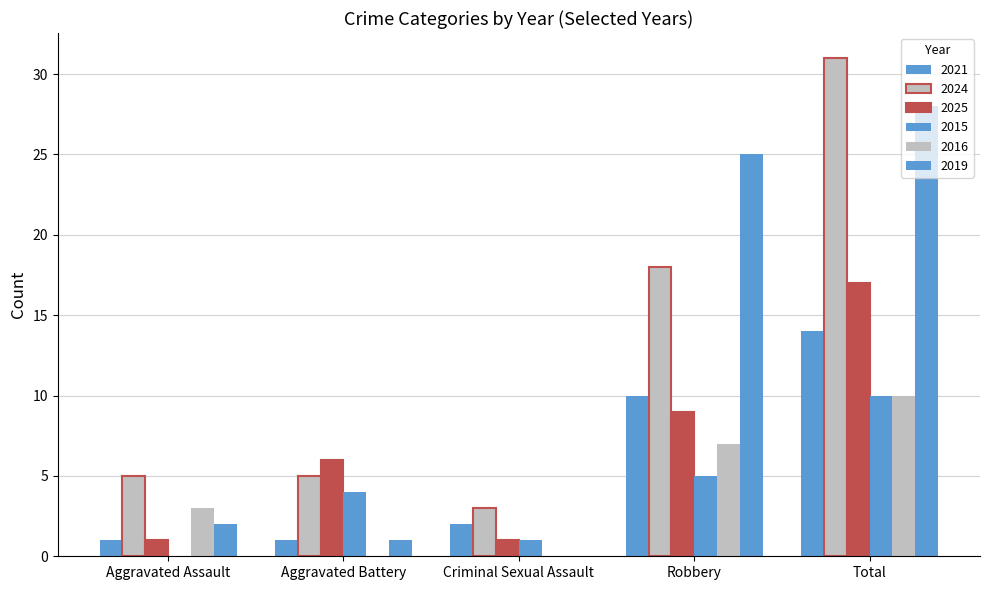

Count the number of categories in the chart.

5